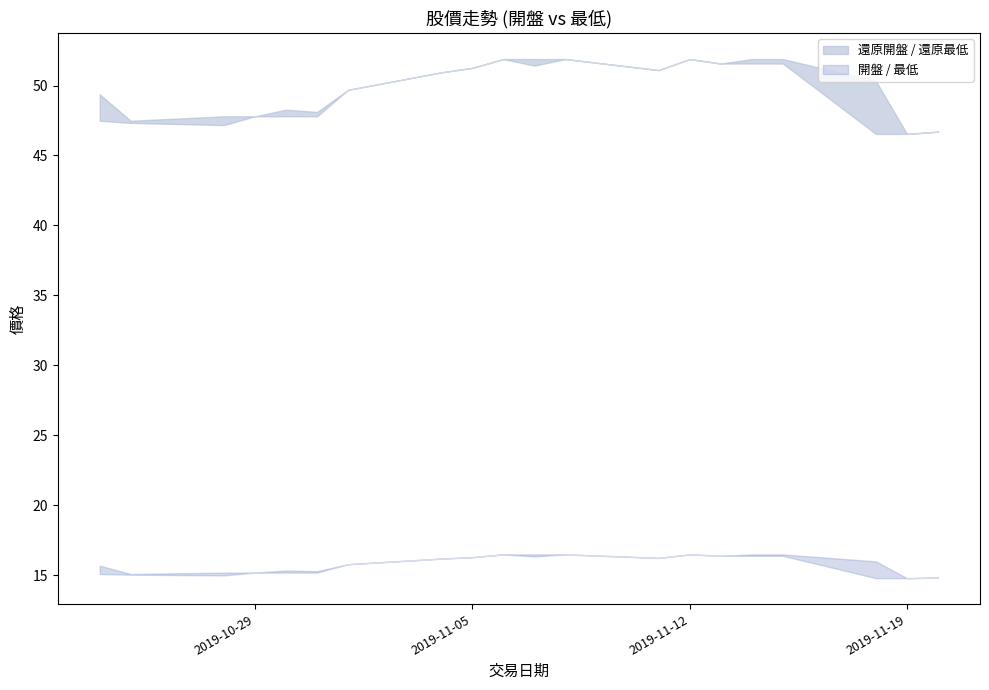

Which category has the highest value in the 最低 series?

2019-11-06